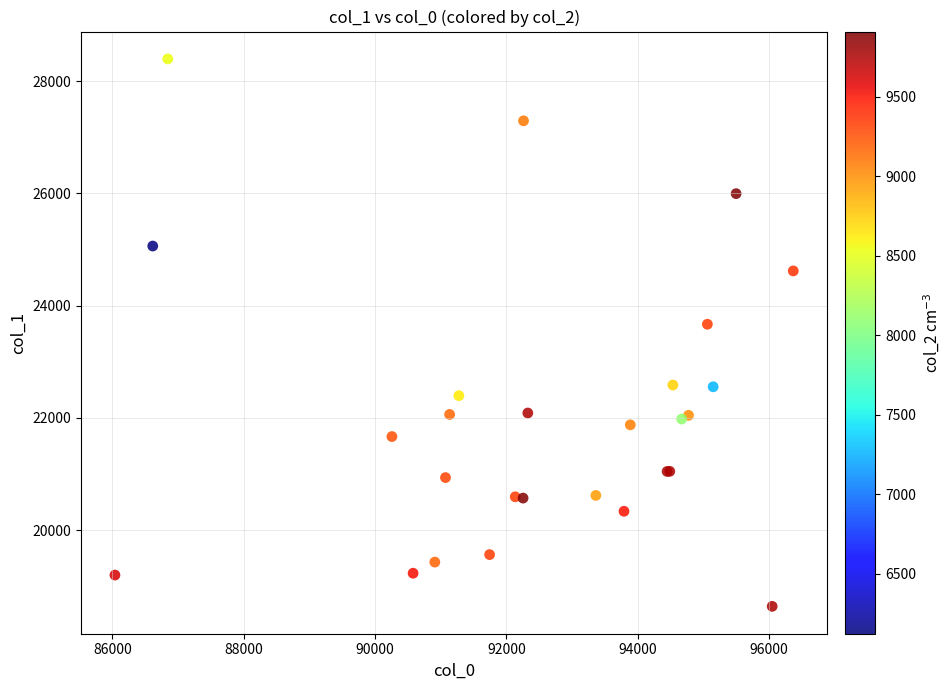

What Y value in the scatter plot is closest to 23517?

23667.1